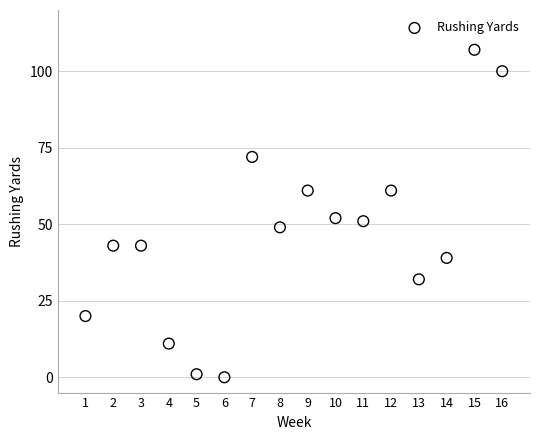

What is the range of X values (max minus min)?

15